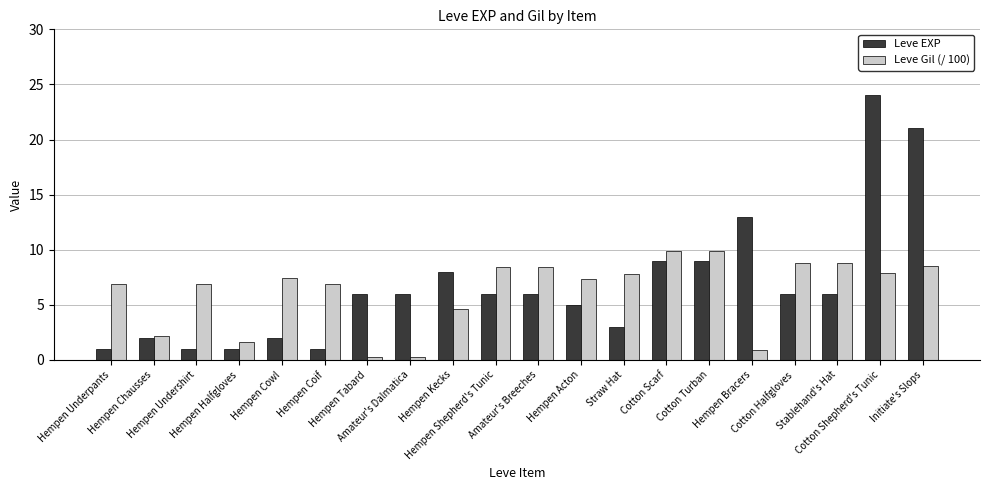

True or false: Leve EXP has a value of 4.2 at Cotton Scarf.

False